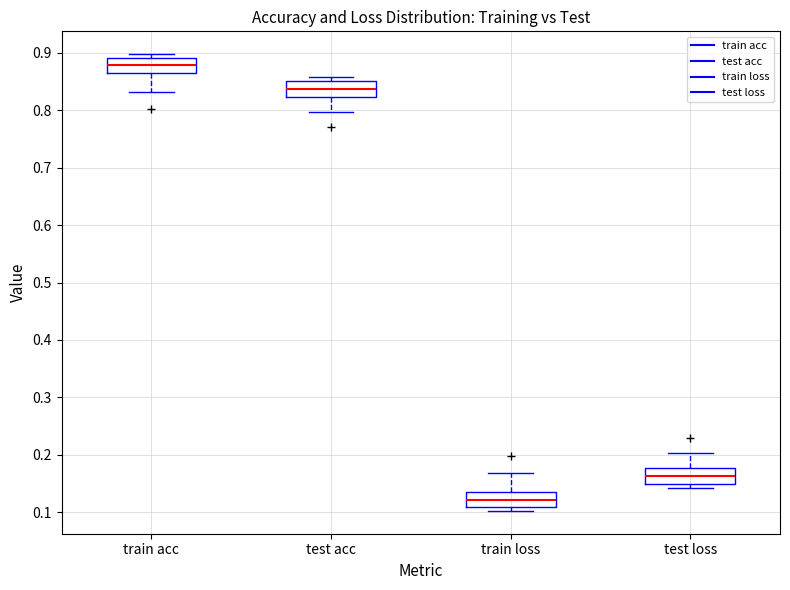

Reading left to right, read every box against the y-axis: the position of its median line, the range the box covers, and the ends of its whiskers. The values are not printed on the chart, so give them approximately, as read against the axis.

train acc: median 0.88, box 0.86 to 0.89, whiskers 0.83 to 0.90
test acc: median 0.84, box 0.82 to 0.85, whiskers 0.80 to 0.86
train loss: median 0.12, box 0.11 to 0.14, whiskers 0.10 to 0.17
test loss: median 0.16, box 0.15 to 0.18, whiskers 0.14 to 0.20